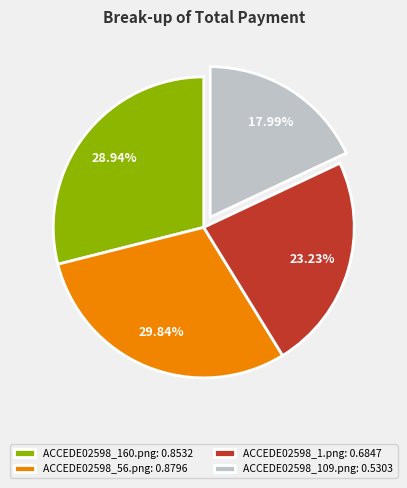

To the nearest percent, what is the difference between the largest and smallest slice percentages?

12%